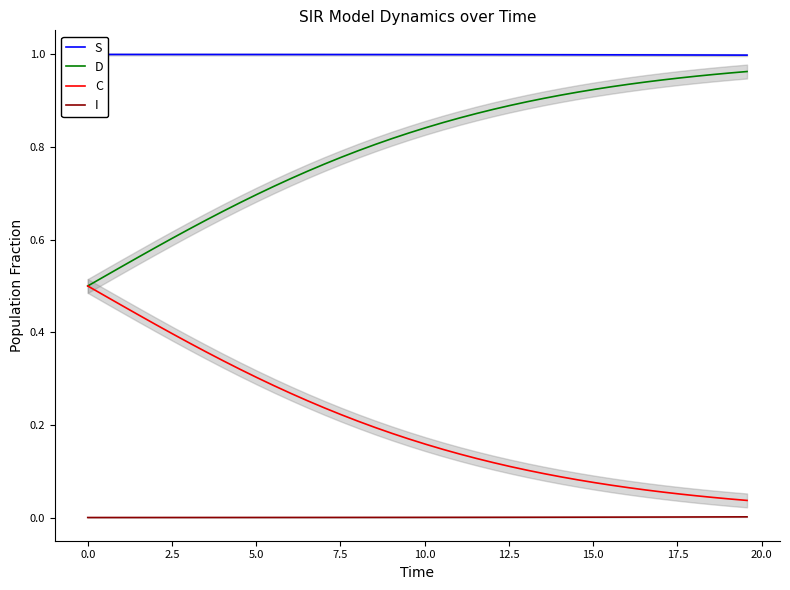

True or false: I and C cross at least once.

False